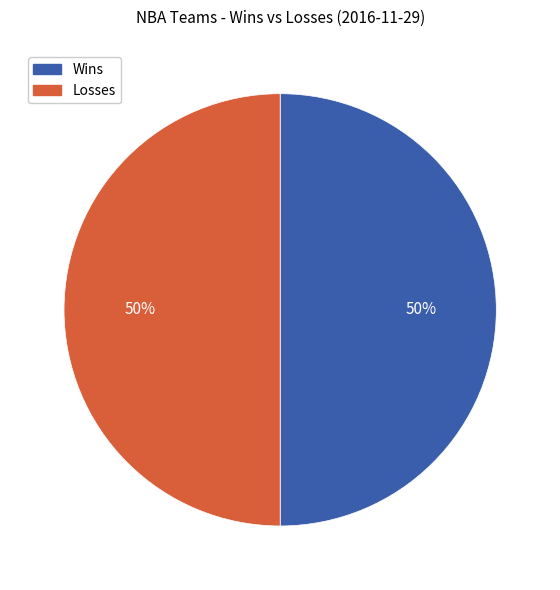

To the nearest percent, what portion does Losses represent?

50%